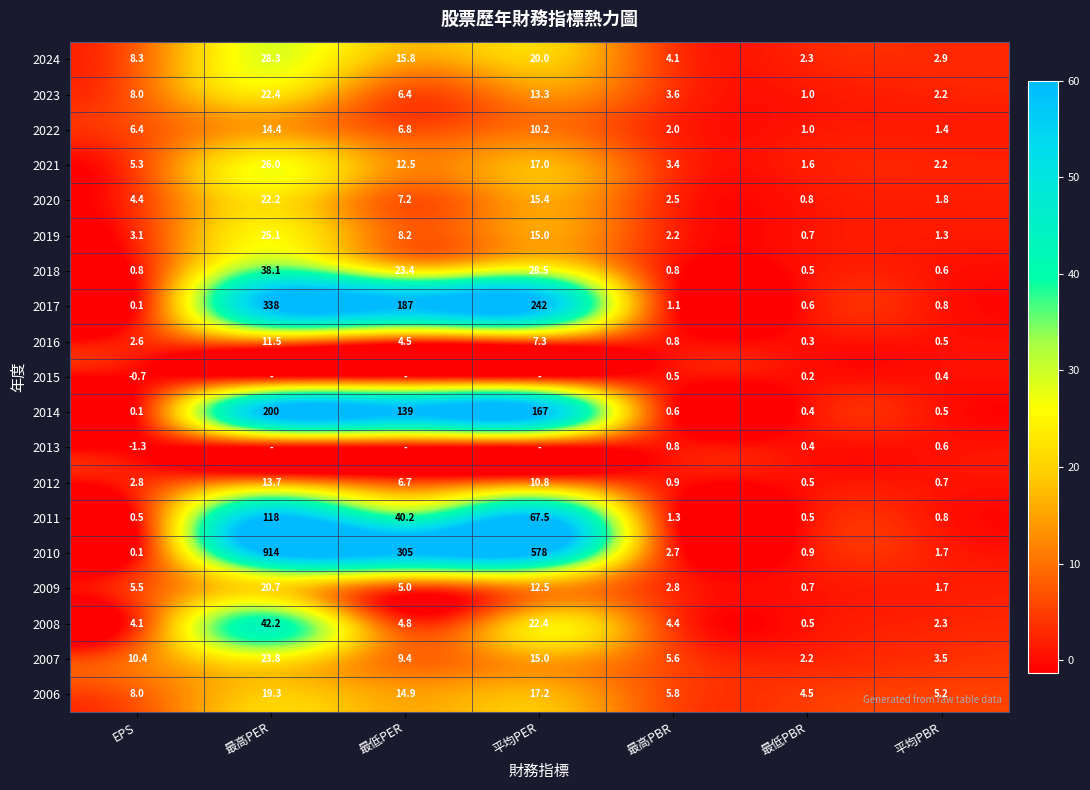

What is the difference between the 2024 values at 平均PBR and 最高PBR?

1.2